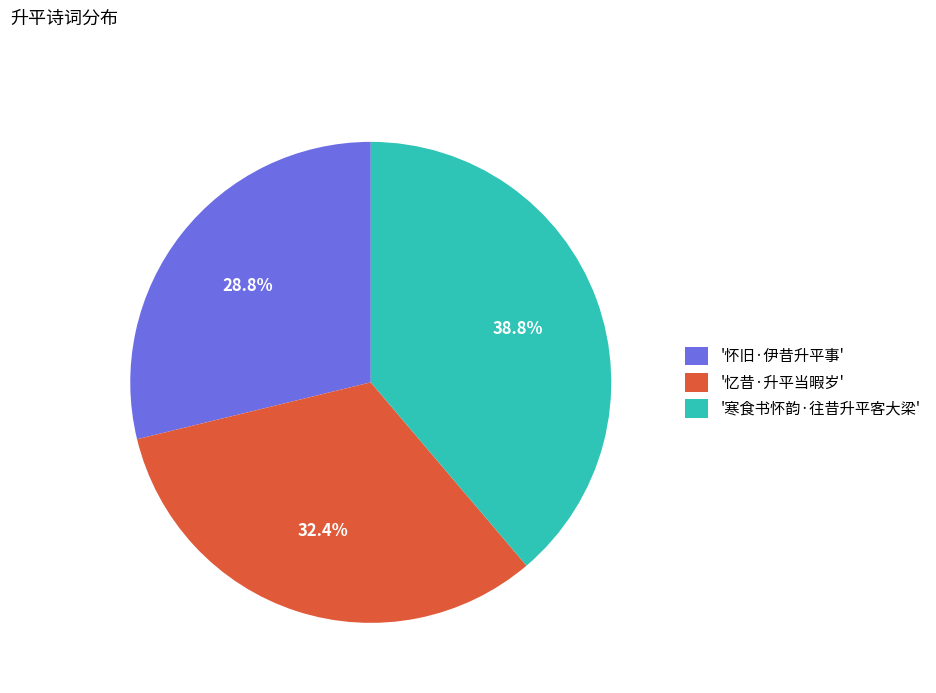

Do '怀旧·伊昔升平事' and '寒食书怀韵·往昔升平客大梁' together represent more than half of the pie?

Yes